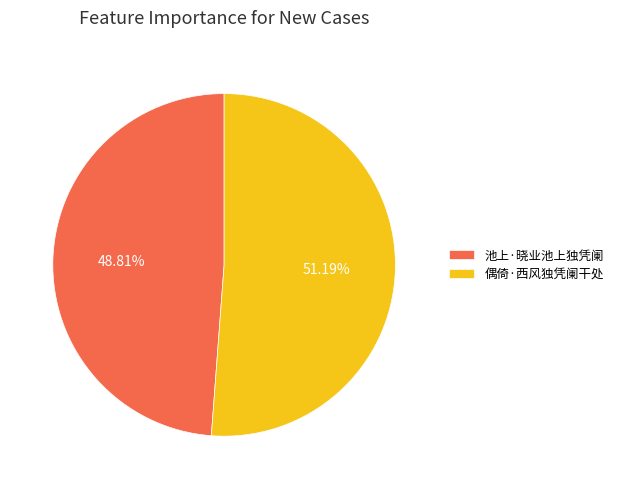

How many slices are in this pie chart?

2